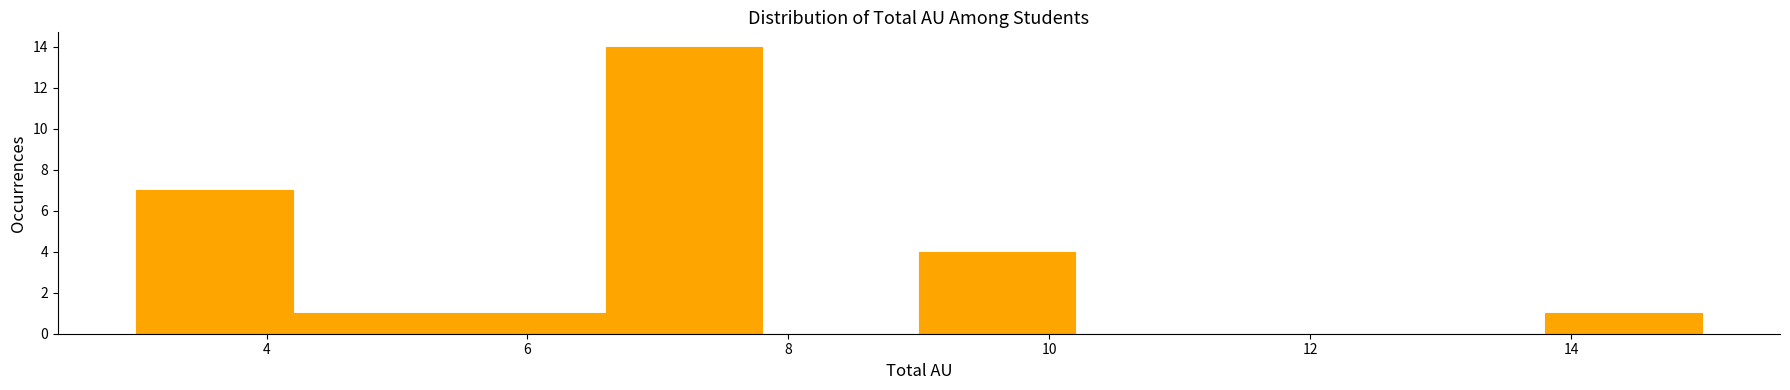

Reading left to right, transcribe this chart: for each bar, give the range it covers on the x-axis and its height. The values are not printed on the chart, so give them approximately, as read against the axis.

3.0 to 4.2: 7
4.2 to 5.4: 1
5.4 to 6.6: 1
6.6 to 7.8: 14
7.8 to 9.0: 0
9.0 to 10.2: 4
10.2 to 11.4: 0
11.4 to 12.6: 0
12.6 to 13.8: 0
13.8 to 15.0: 1